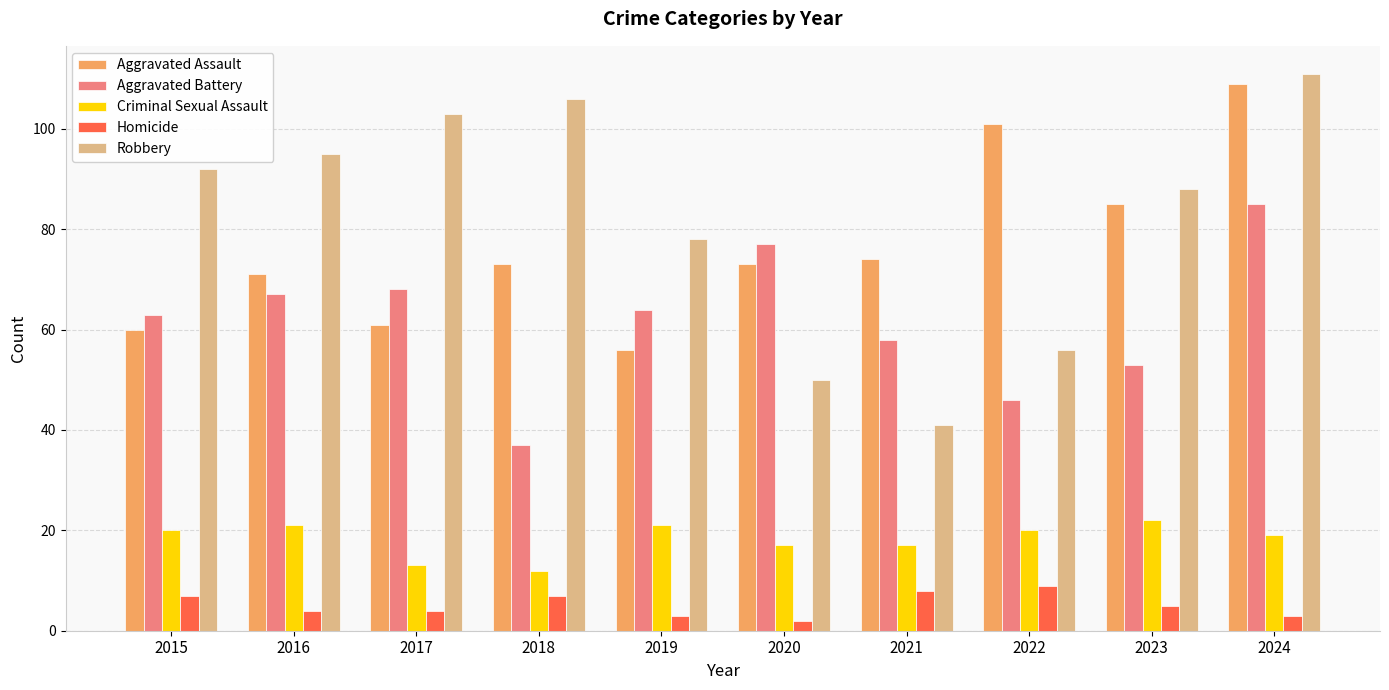

At 2021, list the series in order from smallest to largest.

Homicide, Criminal Sexual Assault, Robbery, Aggravated Battery, Aggravated Assault